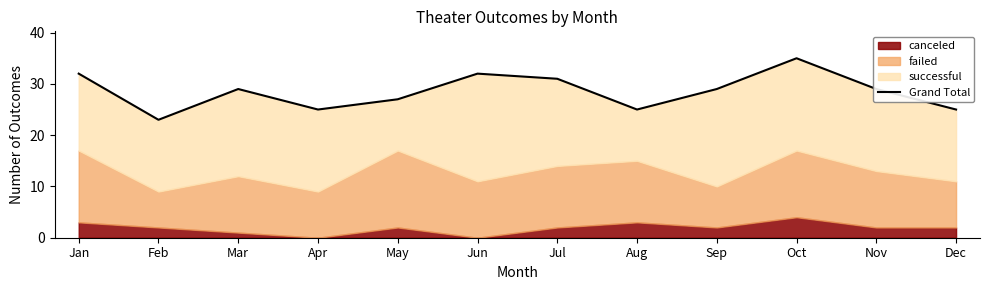

Reading left to right, list all the values displayed in this chart.

32	23	29	25	27	32	31	25	29	35	29	25